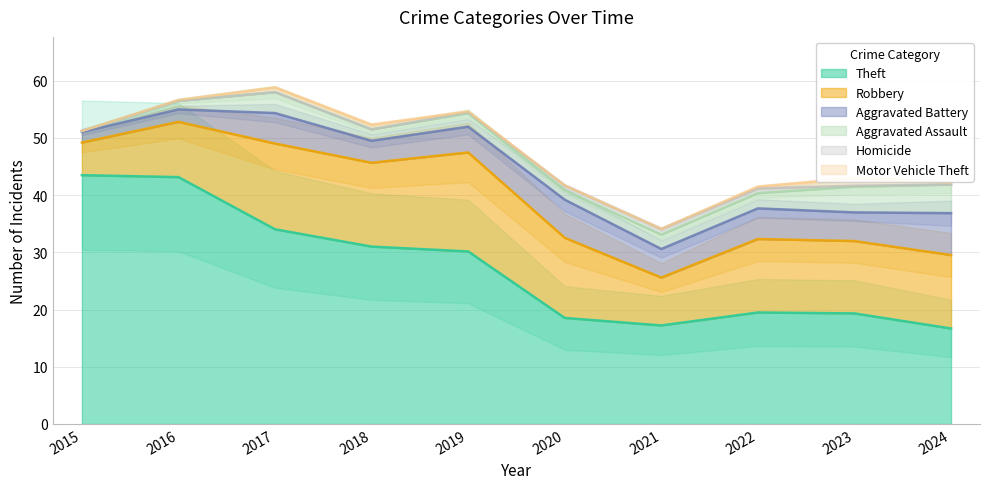

True or false: Theft has a value of 59.7 at 2015.

False